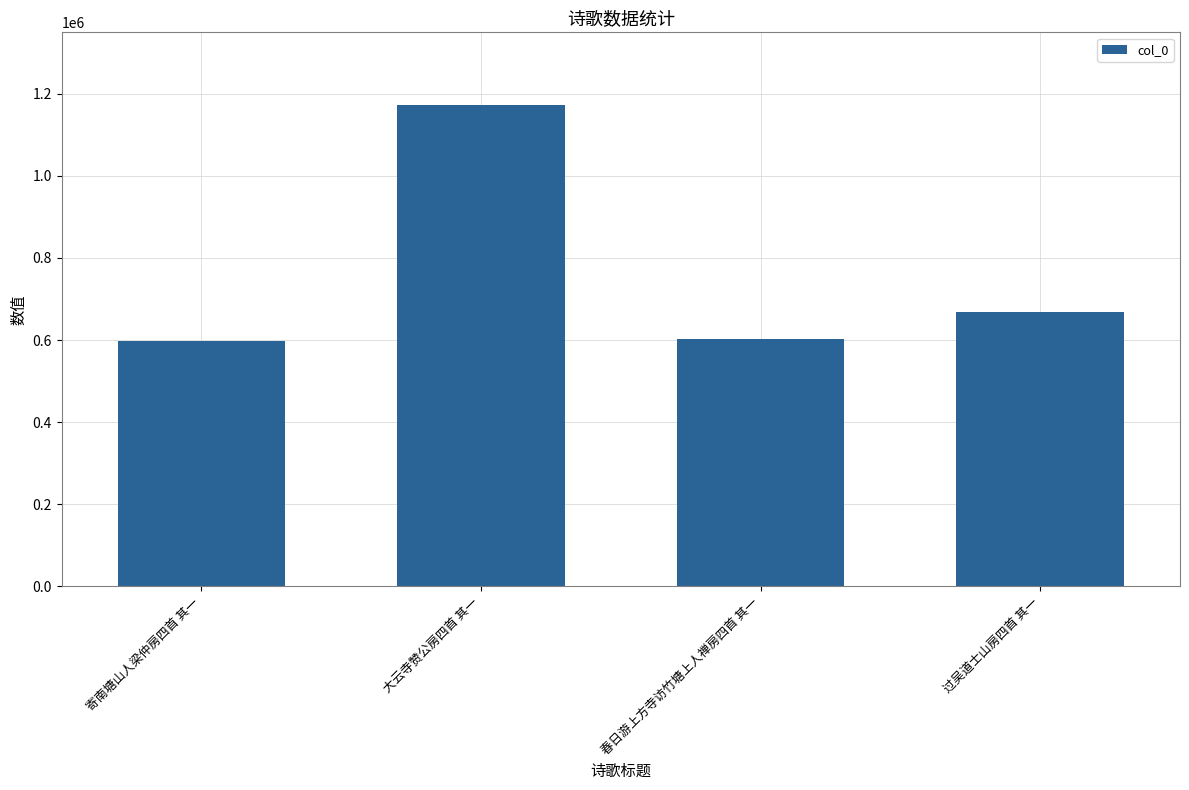

What is the change in value from 寄南塘山人梁仲房四首 其一 to 大云寺赞公房四首 其一?

+576912